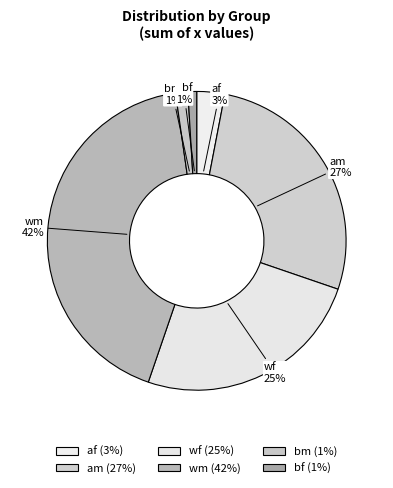

Is there a majority slice in this chart?

No